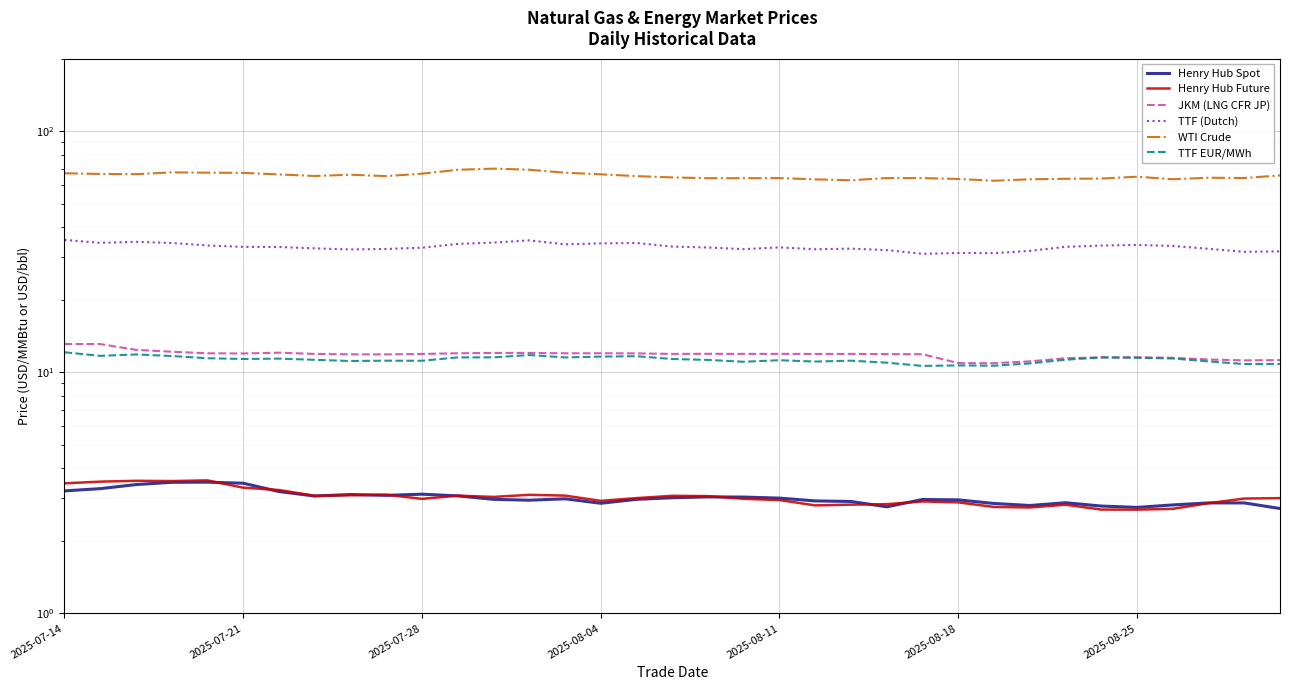

Which series has the largest total across all categories?

WTI Crude